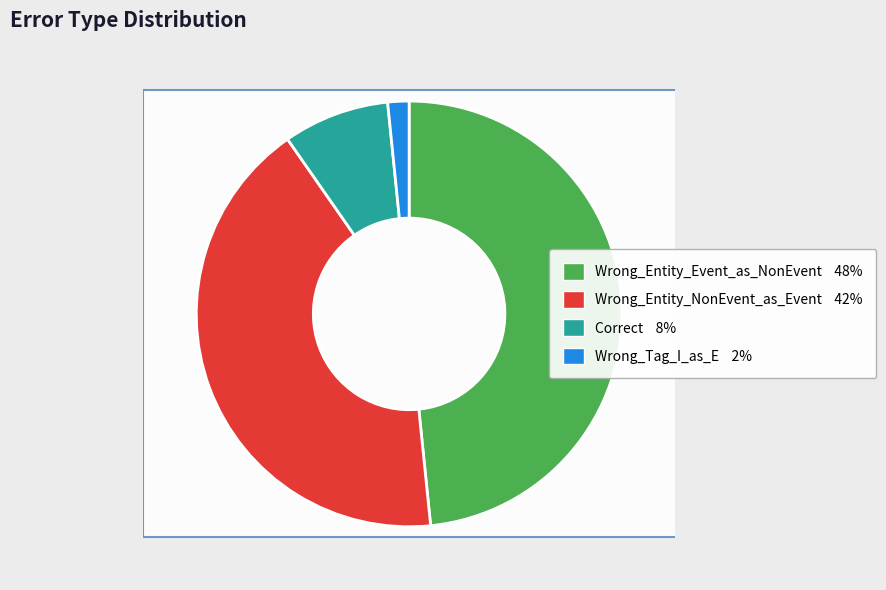

Combined, do Wrong_Tag_I_as_E and Wrong_Entity_Event_as_NonEvent account for over 50%?

No